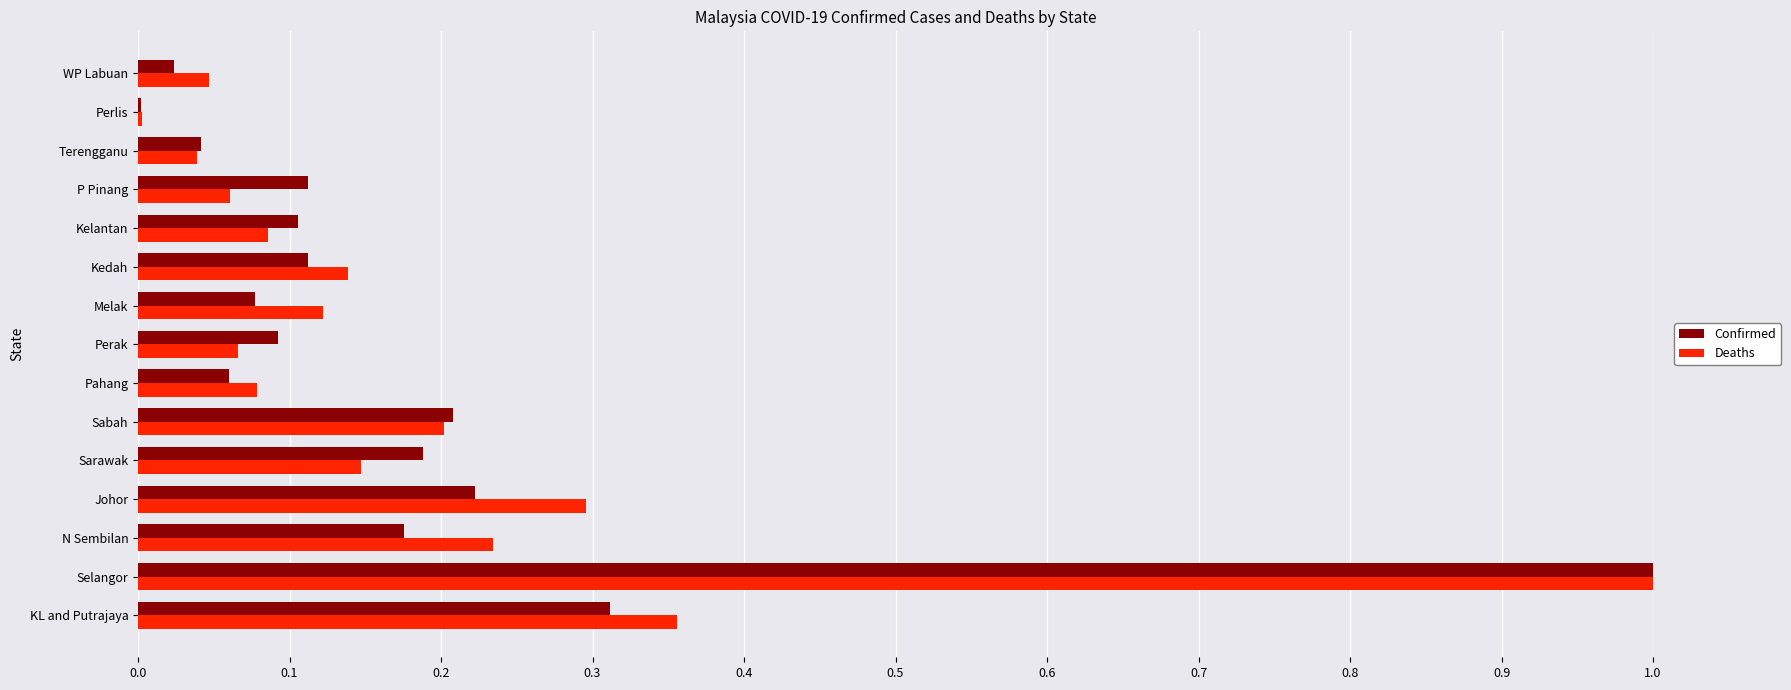

Which series has the largest range (max minus min)?

Confirmed